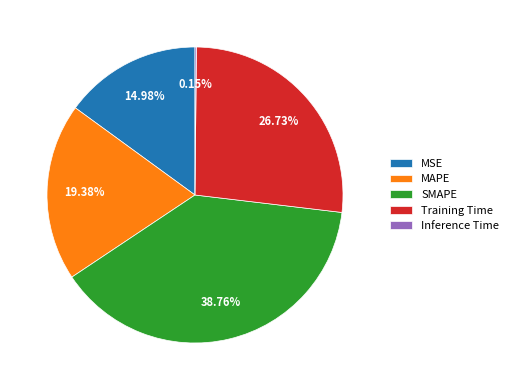

Which category has the biggest portion of the pie?

SMAPE